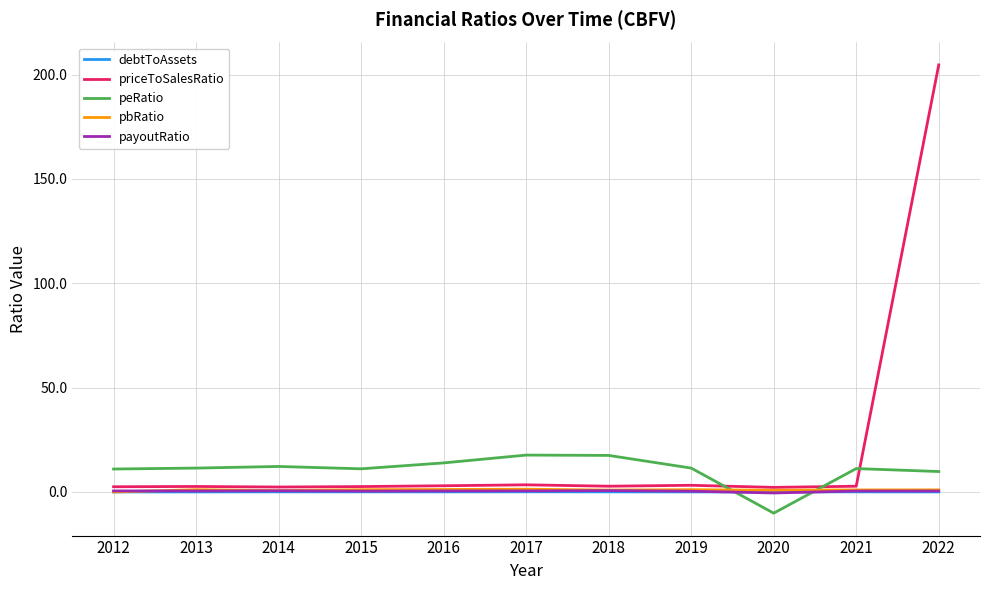

What is the lowest value of the peRatio series?

-10.2